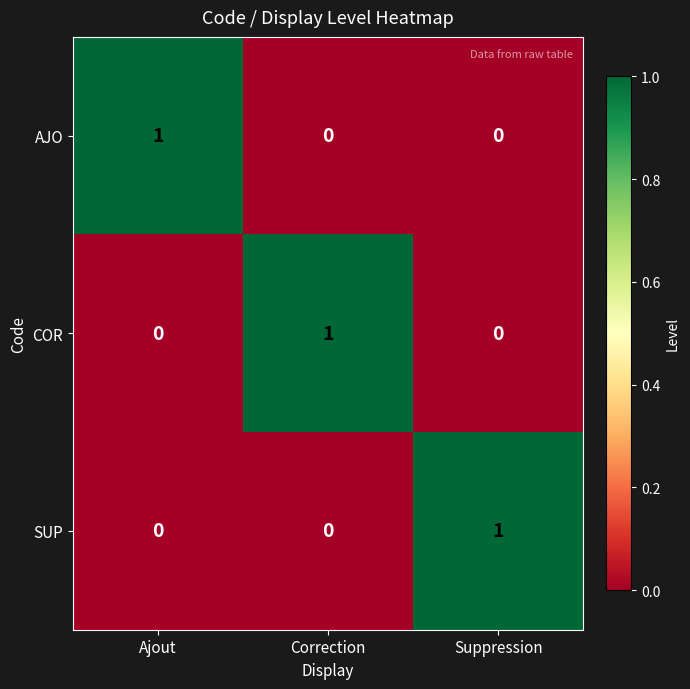

How many series are shown in this chart?

3